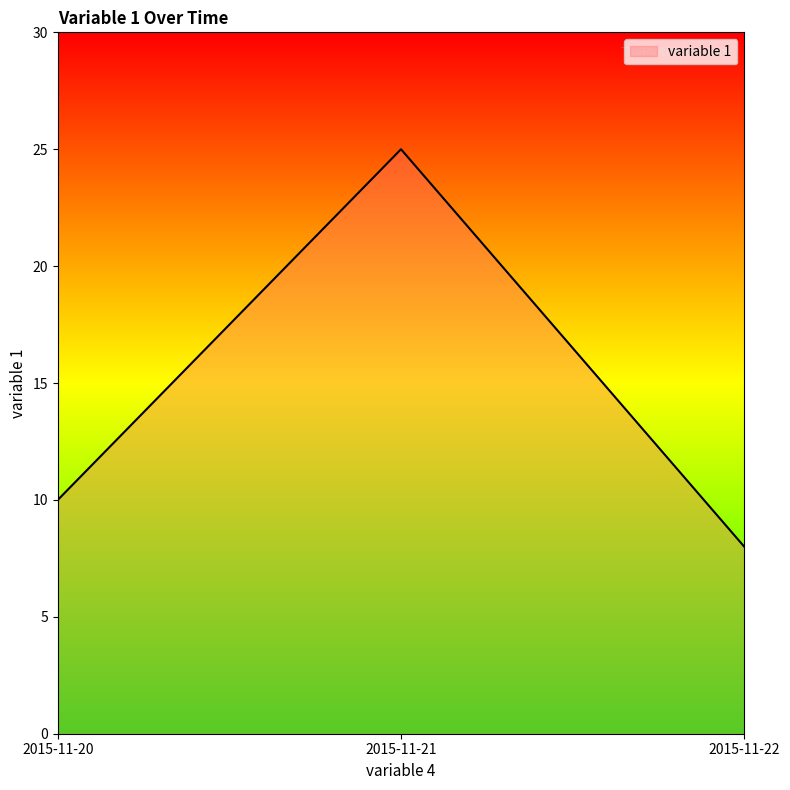

How many distinct data groups are displayed?

1